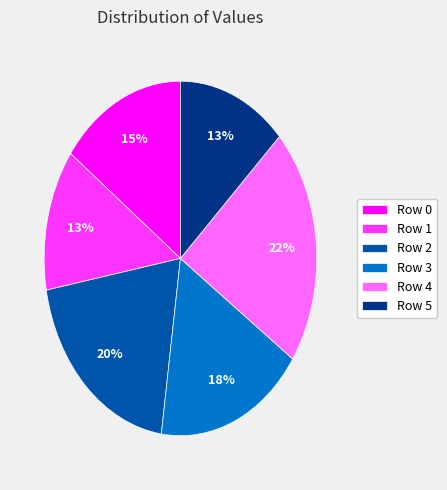

Between Row 0 and Row 4, which is larger?

Row 4